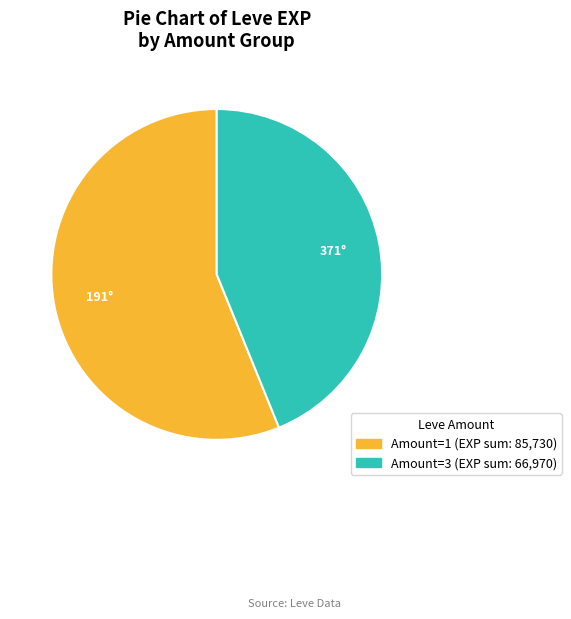

Is there a majority slice in this chart?

Yes